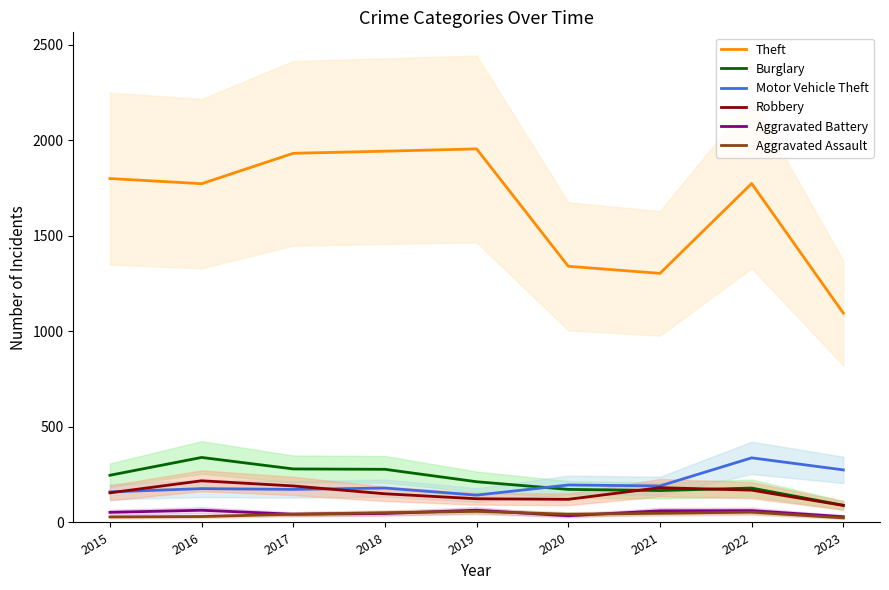

What is the greatest value displayed?

1954